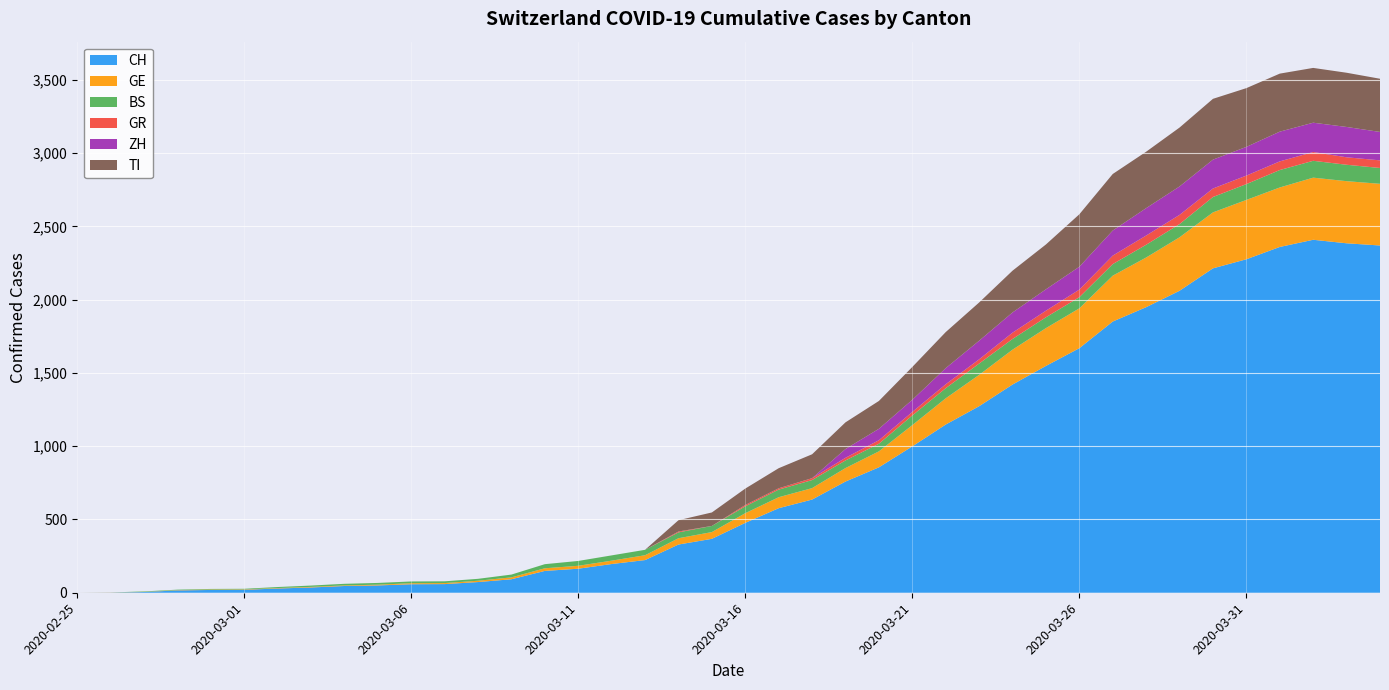

Reading left to right, what are all the values shown in this chart?

CH: 0	1	5	16	19	20	29	36	46	50	58	59	73	92	149	164	196	223	329	368	477	577	636	759	856	999	1148	1273	1421	1548	1669	1851	1949	2061	2214	2276	2360	2409	2385	2370
GE: 0	1	1	2	3	3	3	4	4	5	7	7	9	13	18	20	23	33	43	46	66	75	78	92	109	145	179	214	238	258	272	313	339	365	382	405	406	424	424	421
BS: 0	0	3	3	4	4	7	9	11	12	12	12	13	19	28	33	36	37	40	42	47	52	55	52	52	66	69	77	73	74	76	79	87	90	105	108	119	115	112	108
GR: 0	0	0	0	0	0	0	0	0	0	0	0	0	0	0	0	0	0	6	0	9	9	13	18	24	24	27	29	43	45	52	58	63	63	58	58	59	60	51	52
ZH: 0	0	0	0	0	0	0	0	0	0	0	0	0	0	0	0	0	0	0	0	0	0	0	60	78	83	110	127	138	146	156	171	187	194	197	196	203	200	207	194
TI: 0	0	0	0	0	0	0	0	0	0	0	0	0	0	0	0	0	0	77	92	112	137	163	182	190	224	246	261	285	306	358	386	385	402	415	401	396	374	370	363